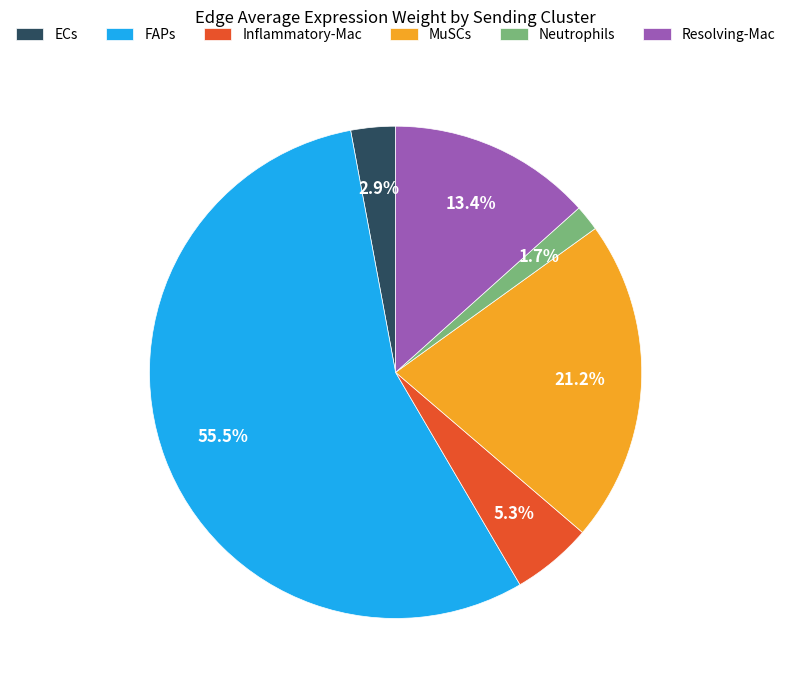

Which has a higher value, Neutrophils or FAPs?

FAPs